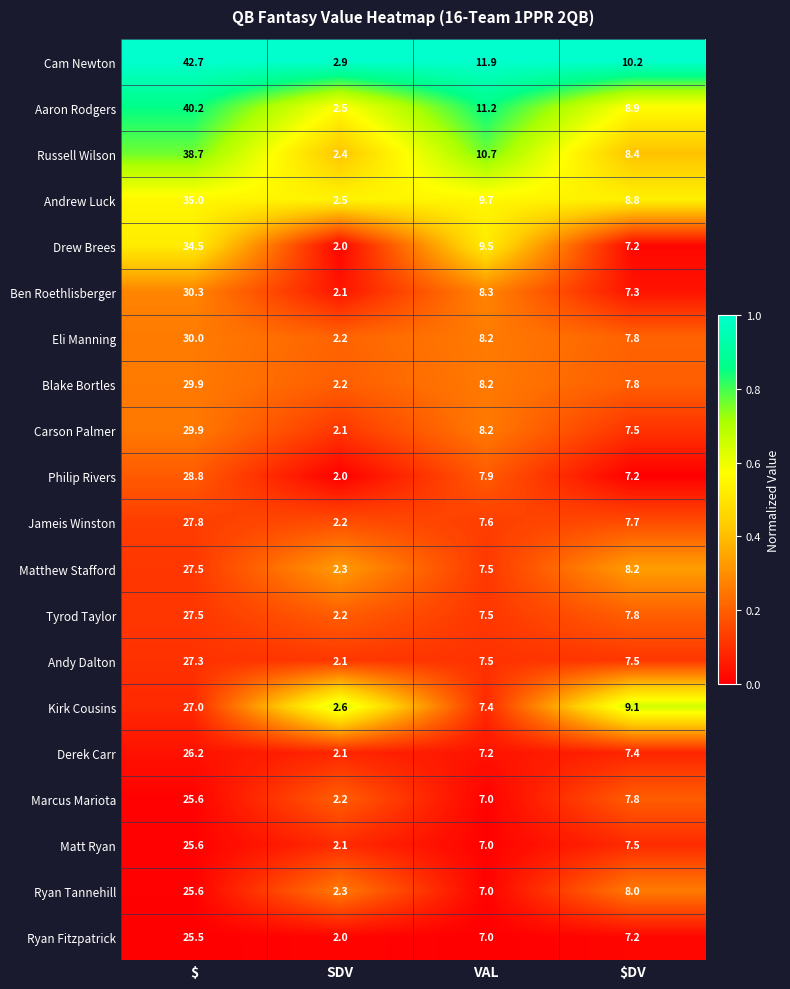

What is the total value across all series at VAL?

166.5